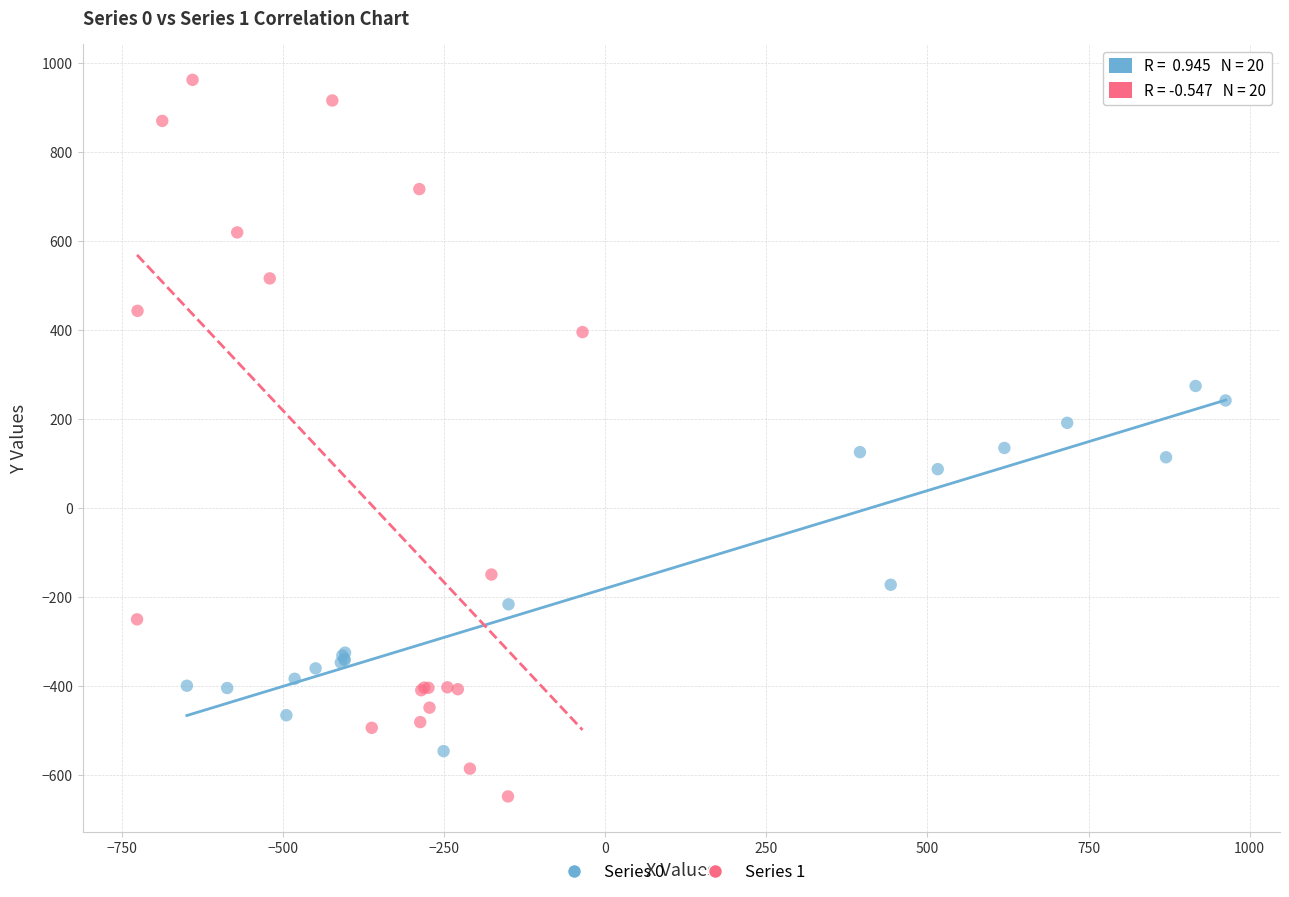

Which series reaches the maximum Y coordinate?

Series 1